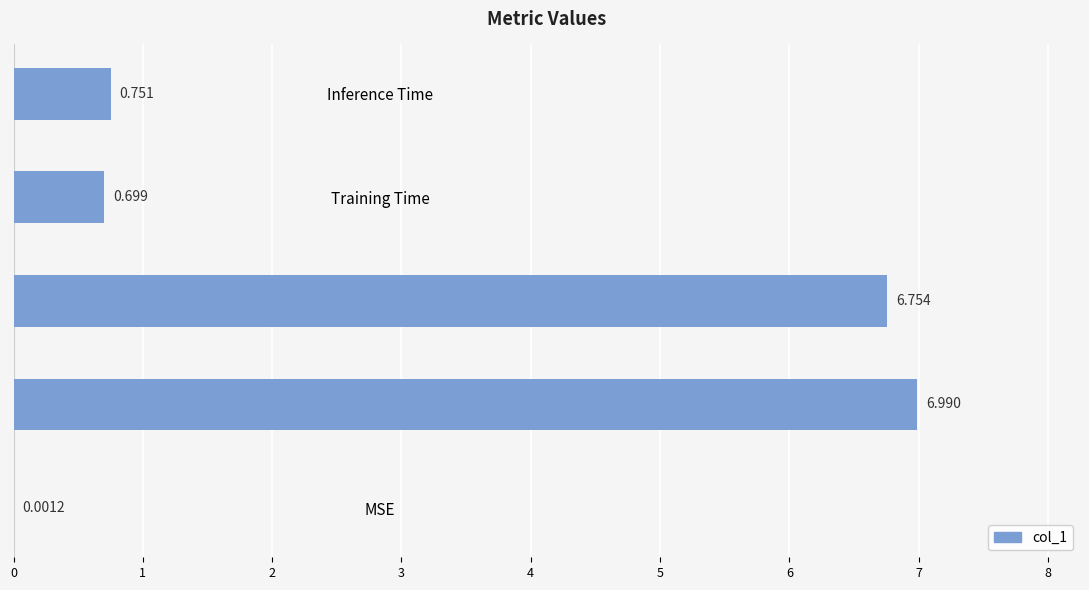

Count the number of categories in the chart.

5